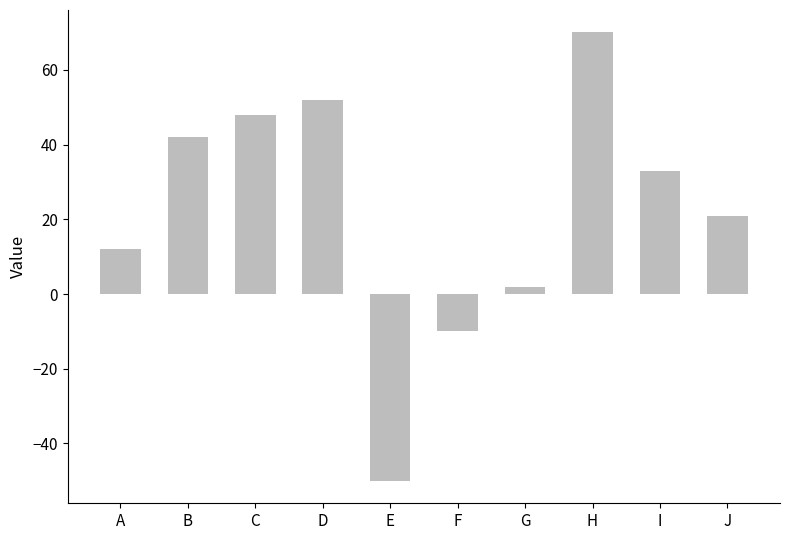

List the labels in order of value, largest first.

H, D, C, B, I, J, A, G, F, E